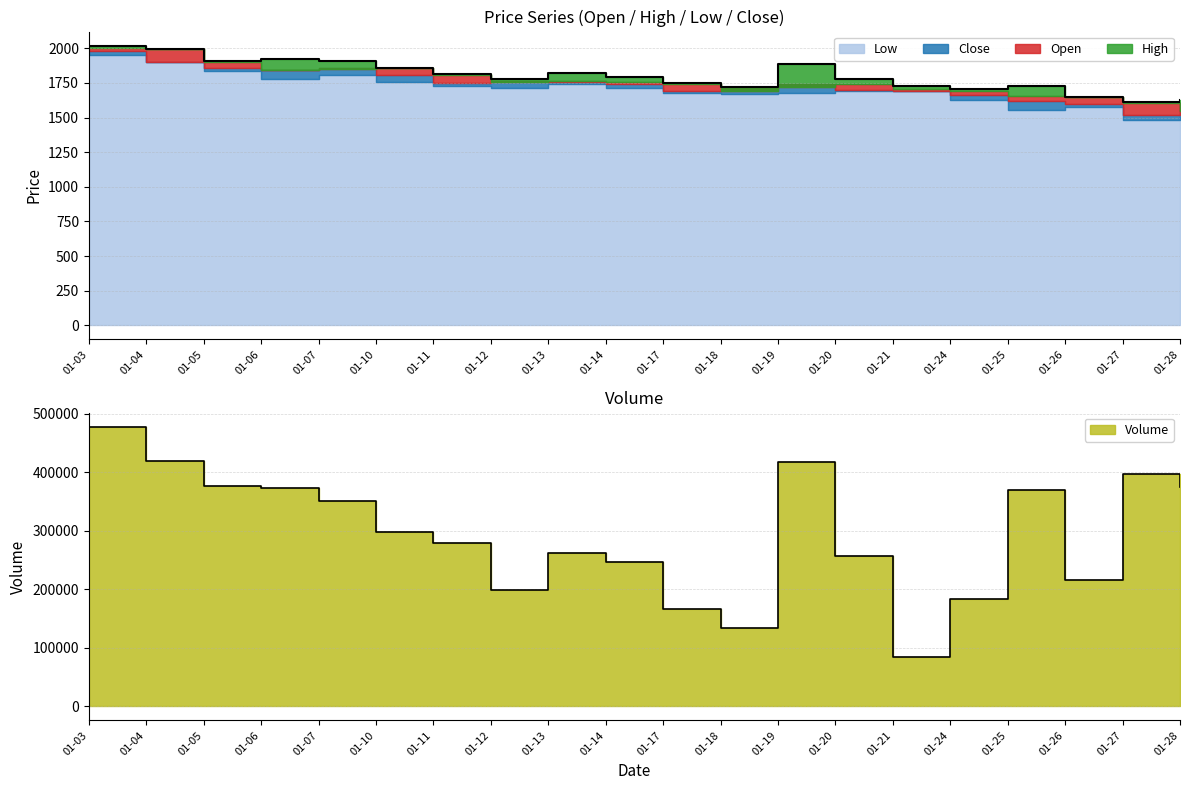

In Close, how many points are higher than both neighbors (excluding endpoints)?

3